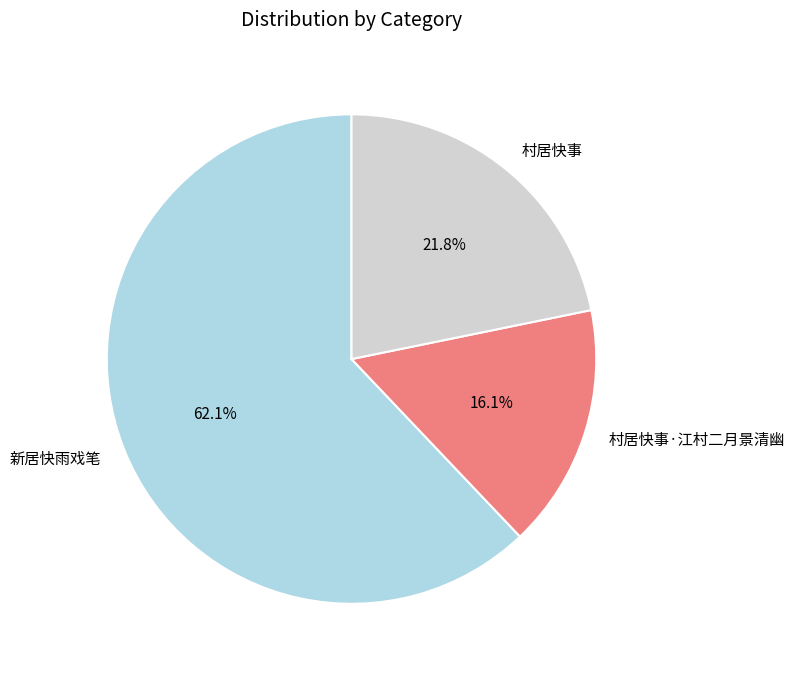

Rank the categories by value from lowest to highest.

村居快事·江村二月景清幽, 村居快事, 新居快雨戏笔